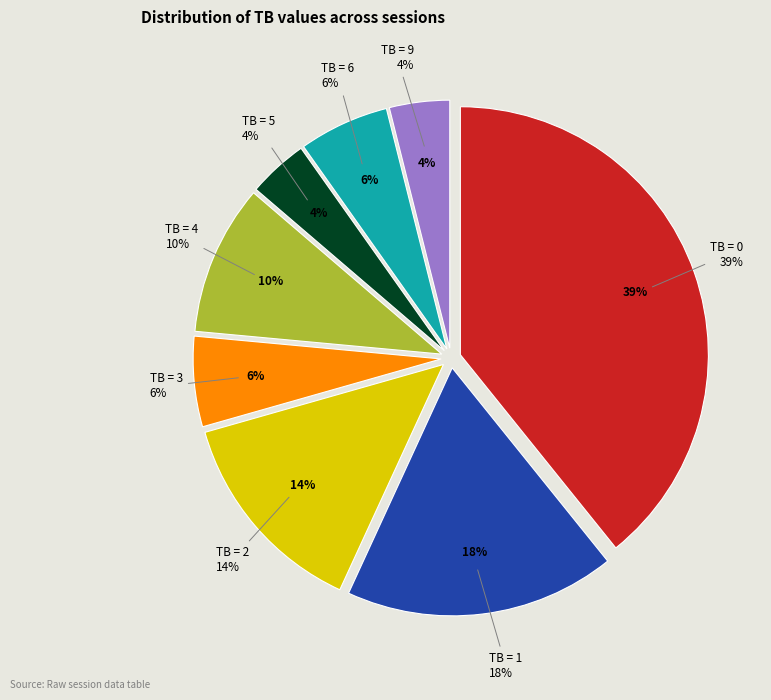

Does TB=1 account for over 50% of the chart?

No